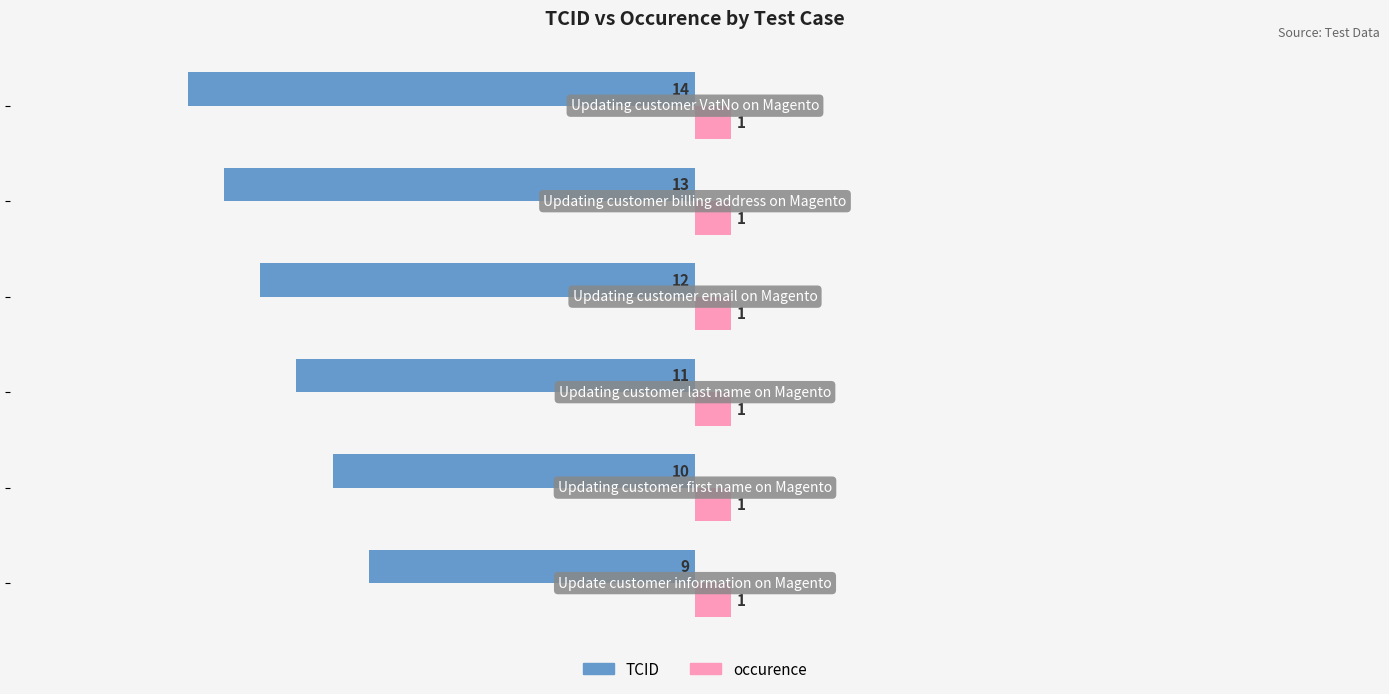

What is the sum of all TCID values?

-69